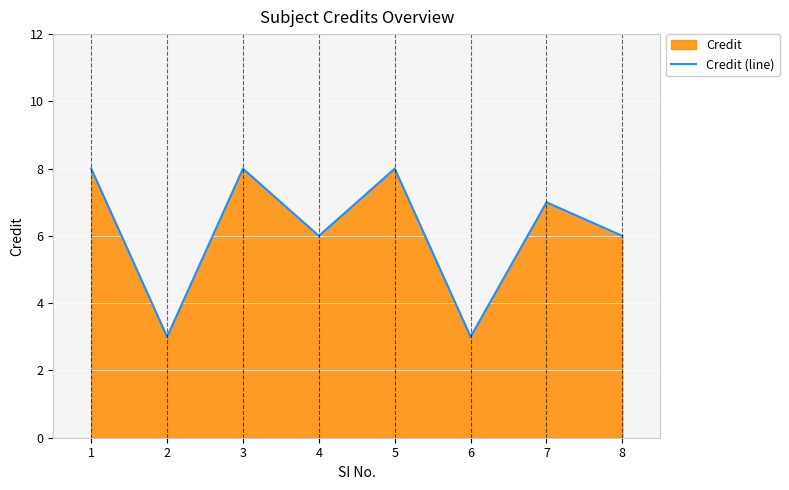

What is the sum of the values at 5 and 1?

16